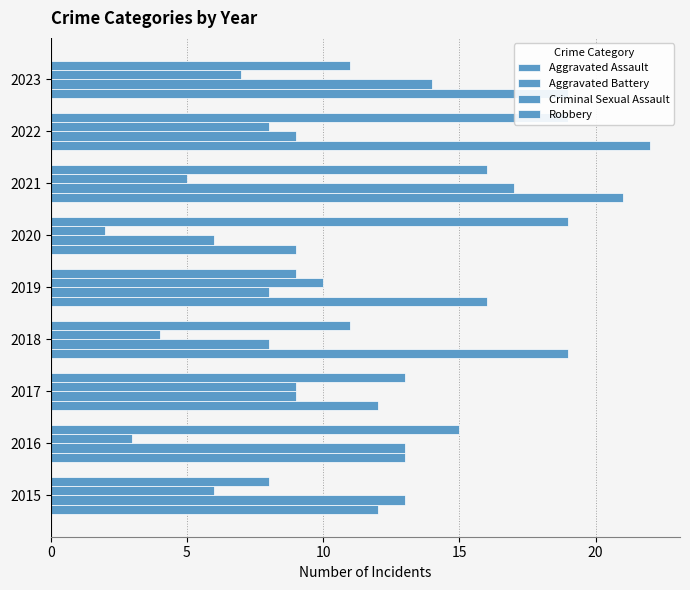

True or false: Robbery has a value of 4 at 2022.

False